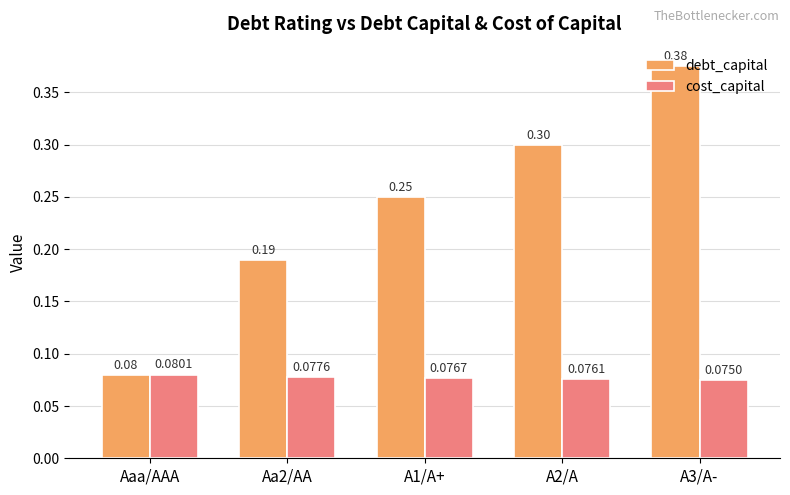

At which label is debt_capital closest to 0?

Aaa/AAA